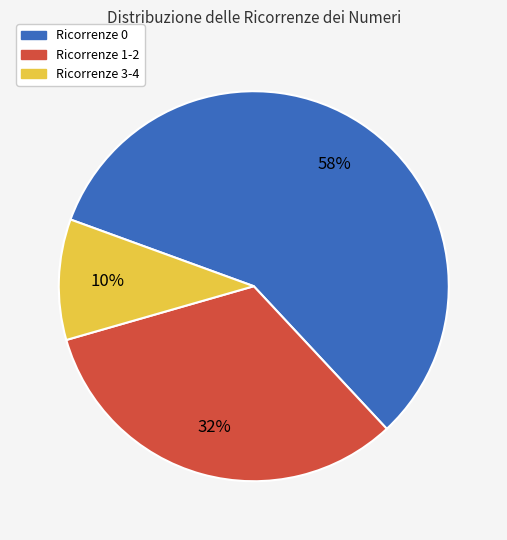

Do Ricorrenze 1-2 and Ricorrenze 0 together represent more than half of the pie?

Yes